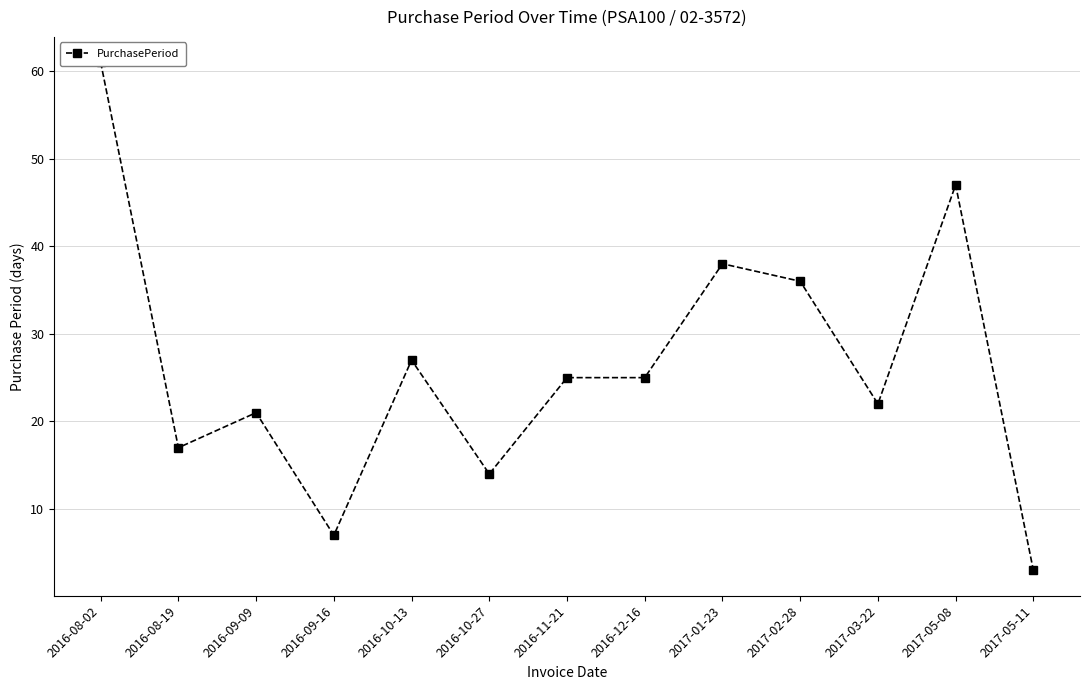

What value does the data have at 2017-03-22?

22